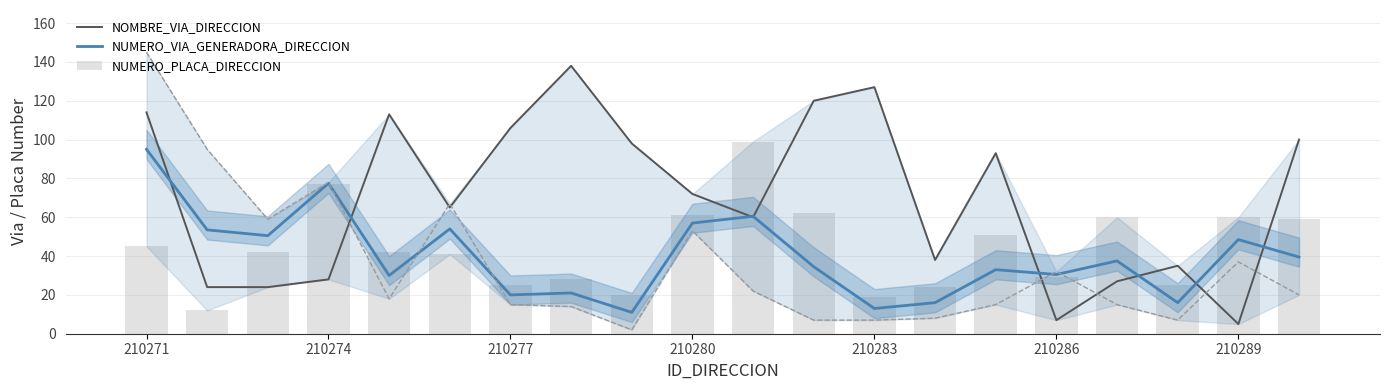

What is the lowest value of the NUMERO_VIA_GENERADORA_DIRECCION series?

11.0